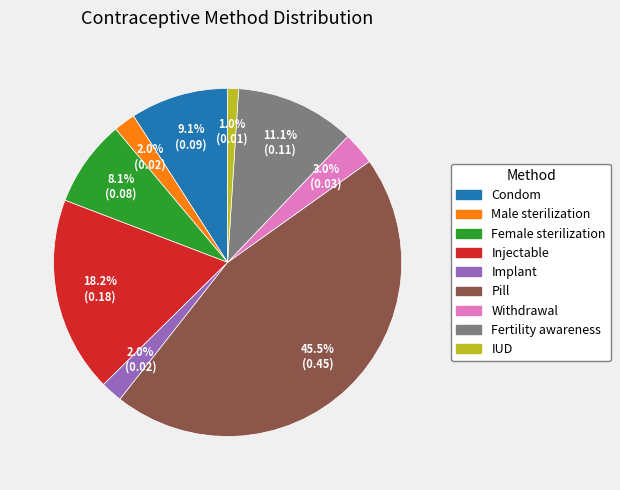

Is there a majority slice in this chart?

No